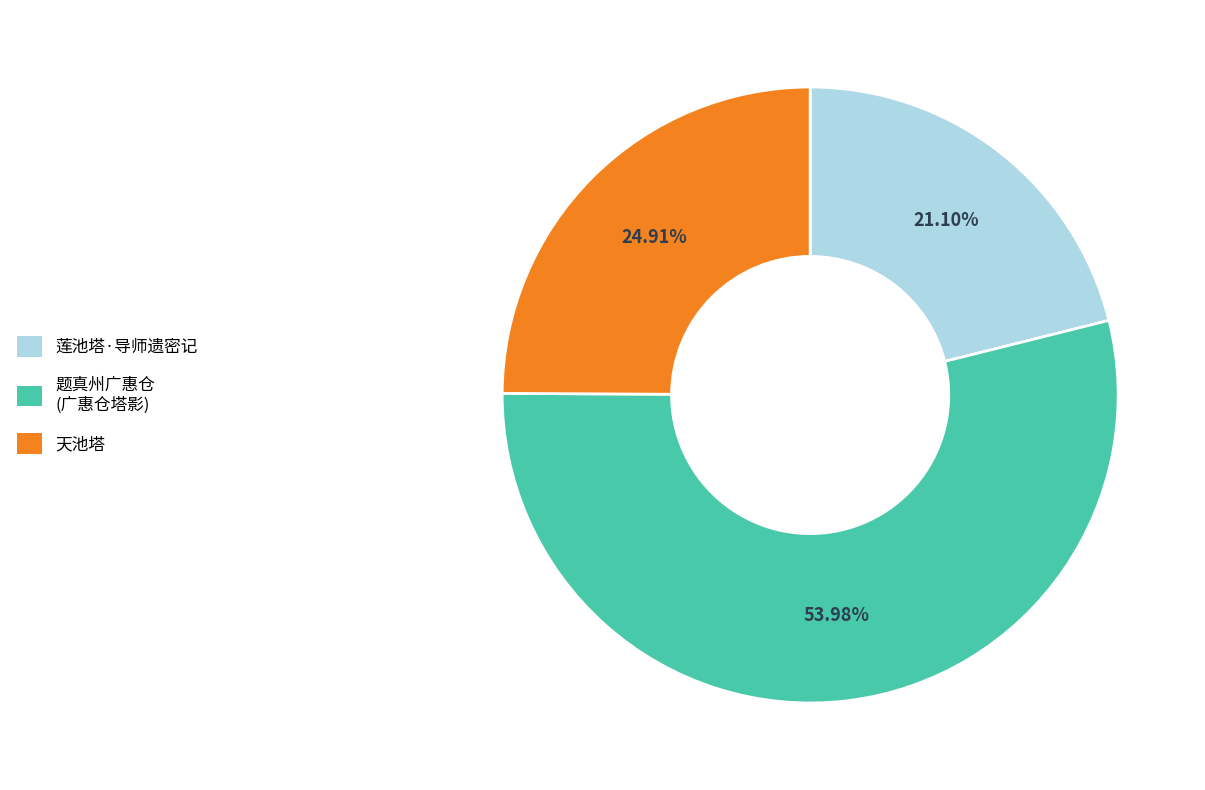

Between 题真州广惠仓 (广惠仓塔影) and 天池塔, which is larger?

题真州广惠仓 (广惠仓塔影)